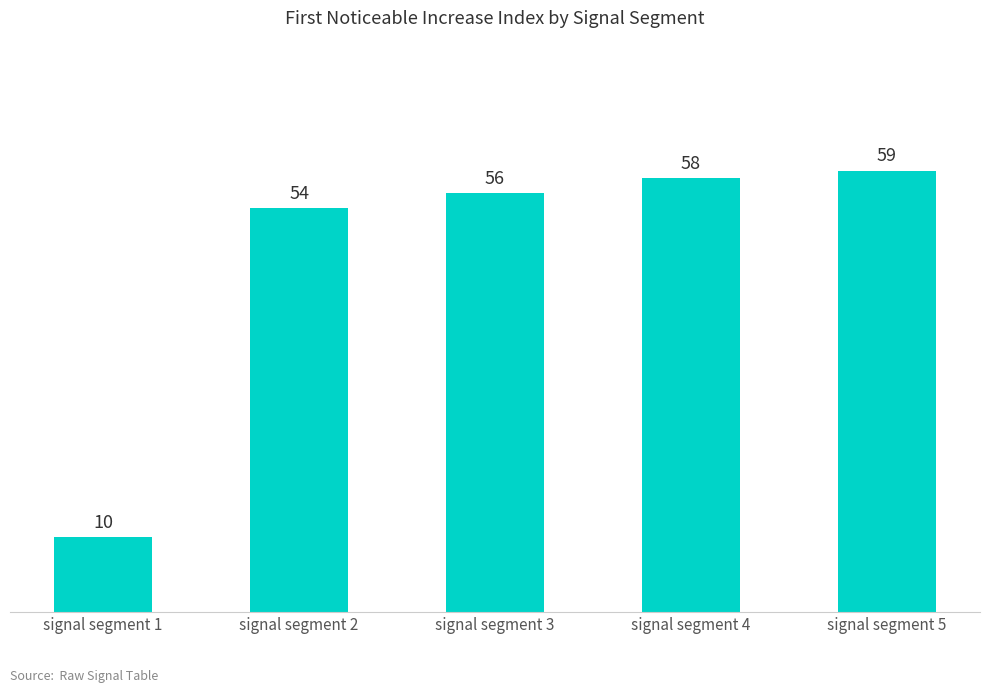

Reading left to right, extract all data points from this chart.

10	54	56	58	59